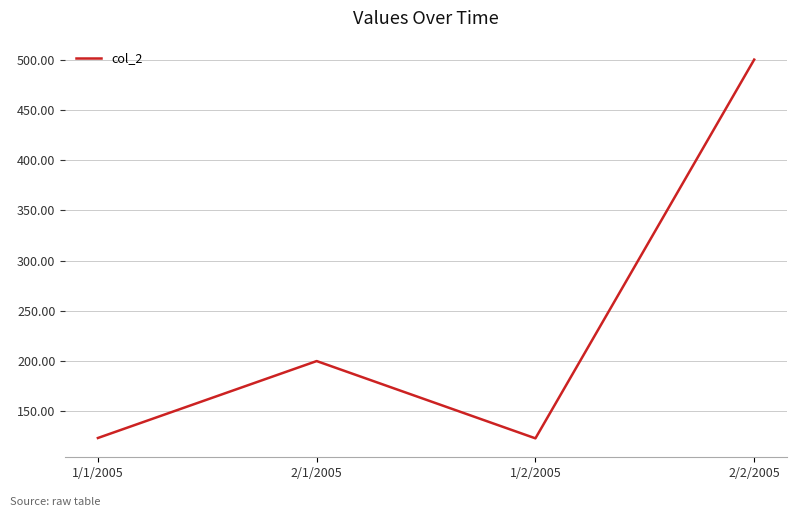

At which category does the chart reach its peak across all series?

2/2/2005